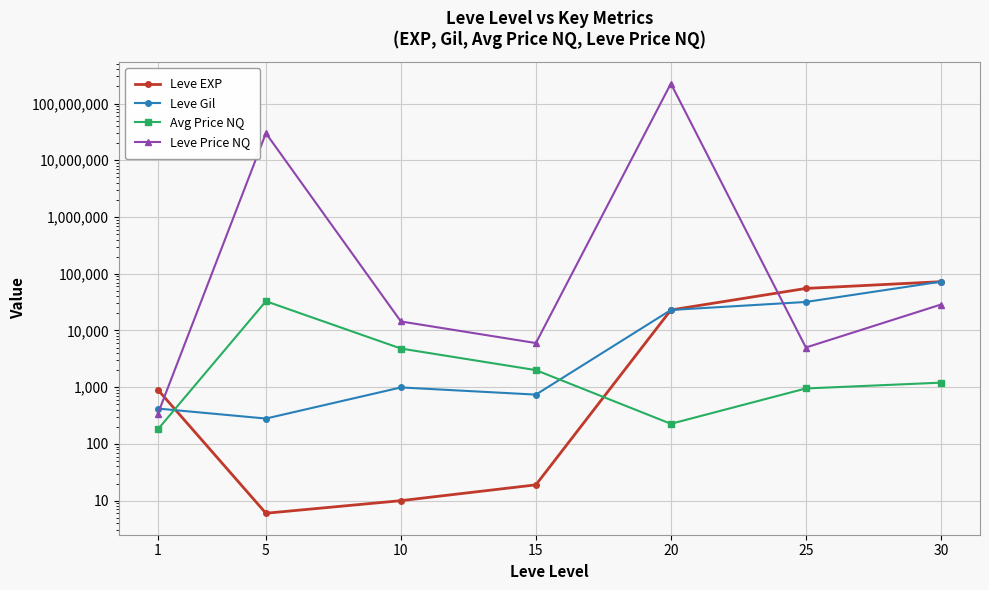

Is this an area chart (filled region under the line)?

No